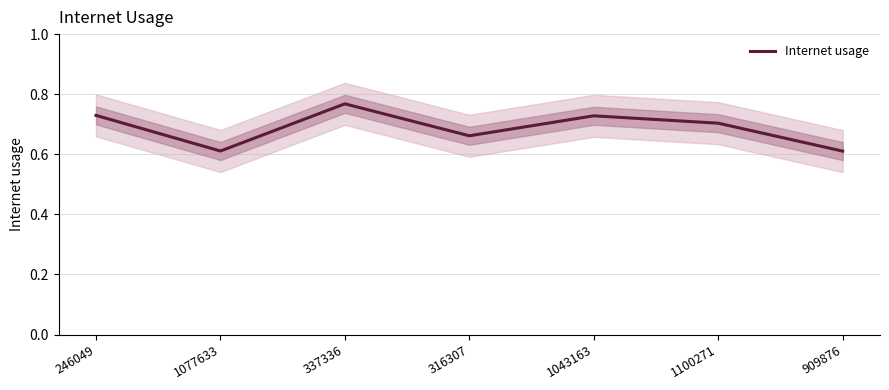

Reading left to right, what are all the values shown in this chart?

246049=0.7	1077633=0.6	337336=0.8	316307=0.7	1043163=0.7	1100271=0.7	909876=0.6